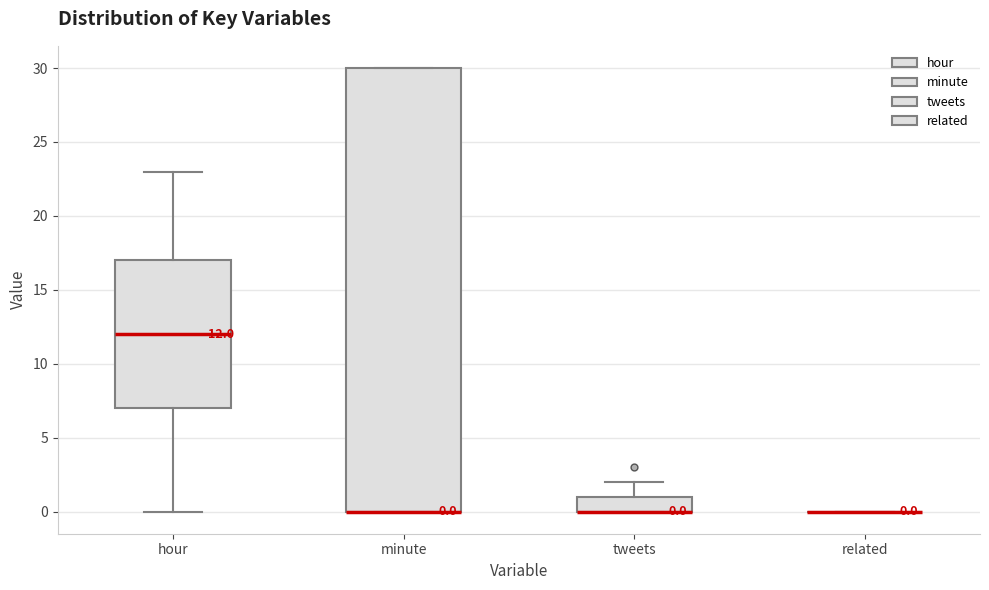

Which box is the tallest, from its lower edge to its upper edge?

minute